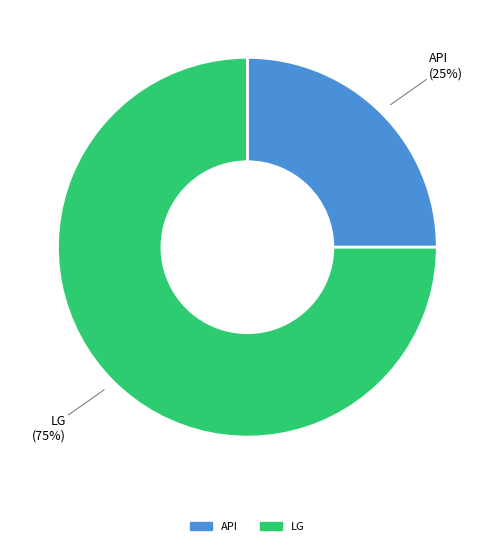

Approximately how many times larger is the value at API compared to LG?

0.3